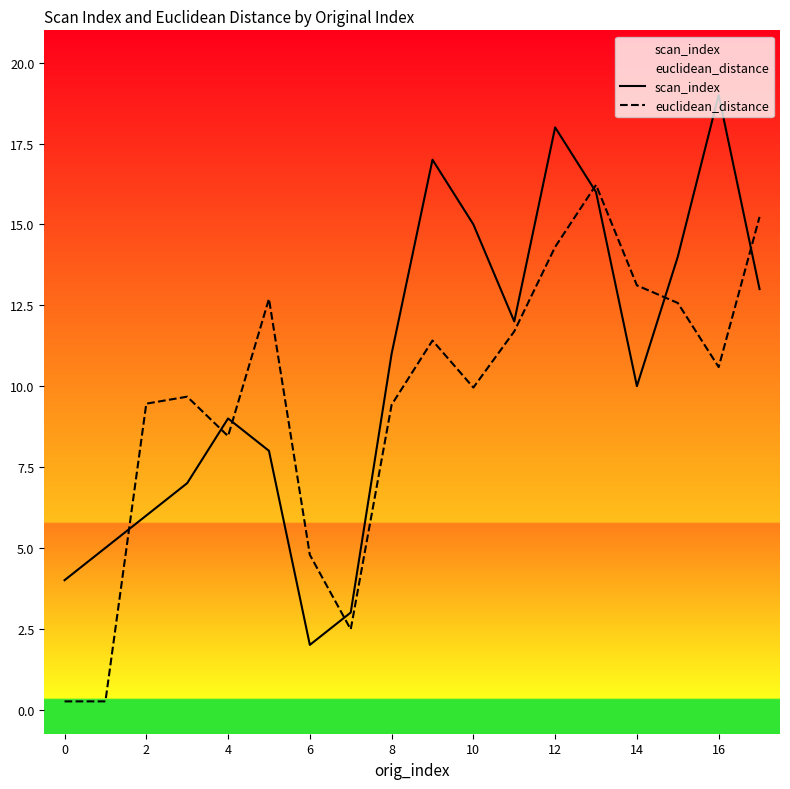

At which category does scan_index reach its first local valley?

6